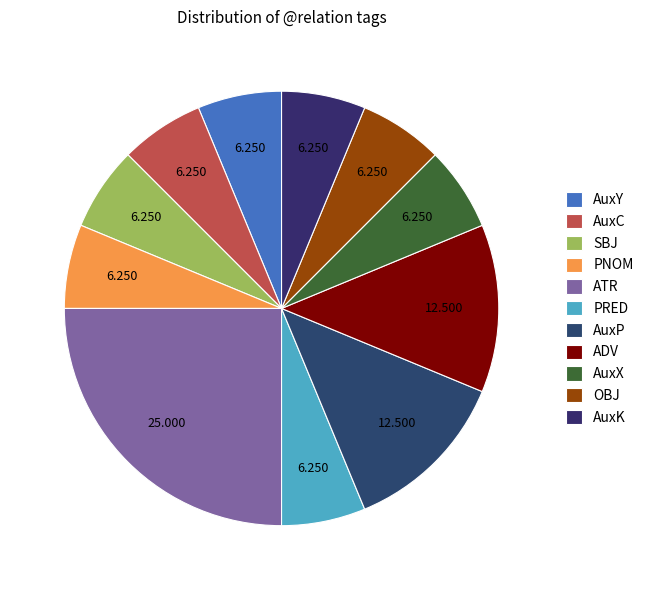

What is the ratio of the value at AuxK to the value at AuxX?

1.0